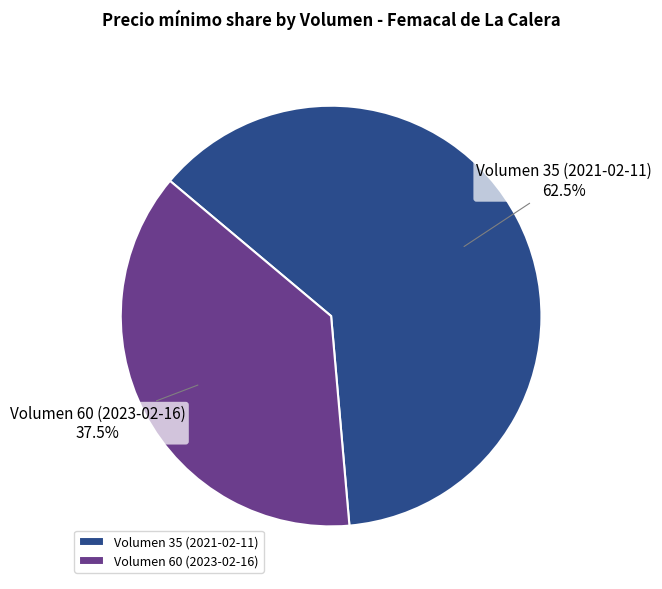

Does Volumen 60 (2023-02-16) account for over 50% of the chart?

No